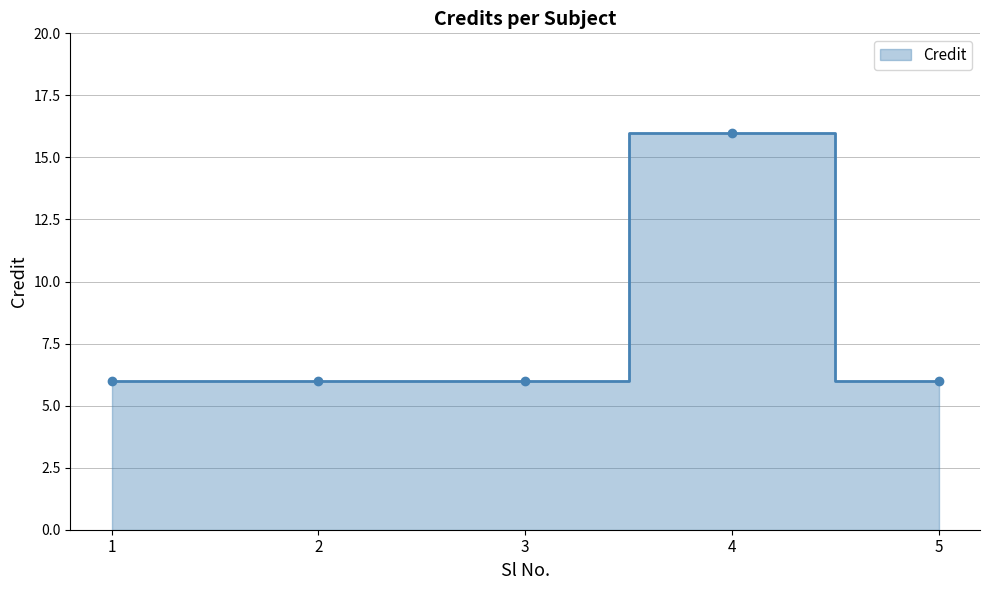

True or false: there are more than 0 points higher than both neighbors.

True